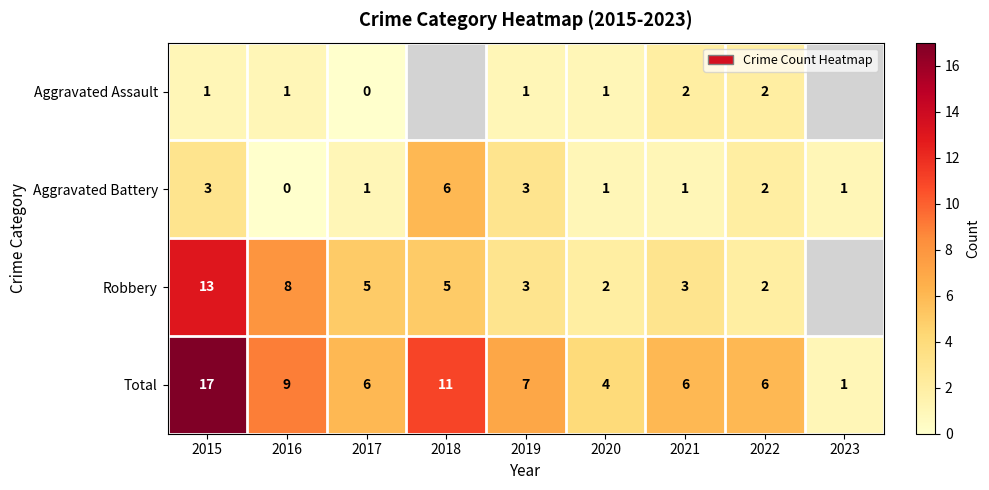

How many distinct data groups are displayed?

4